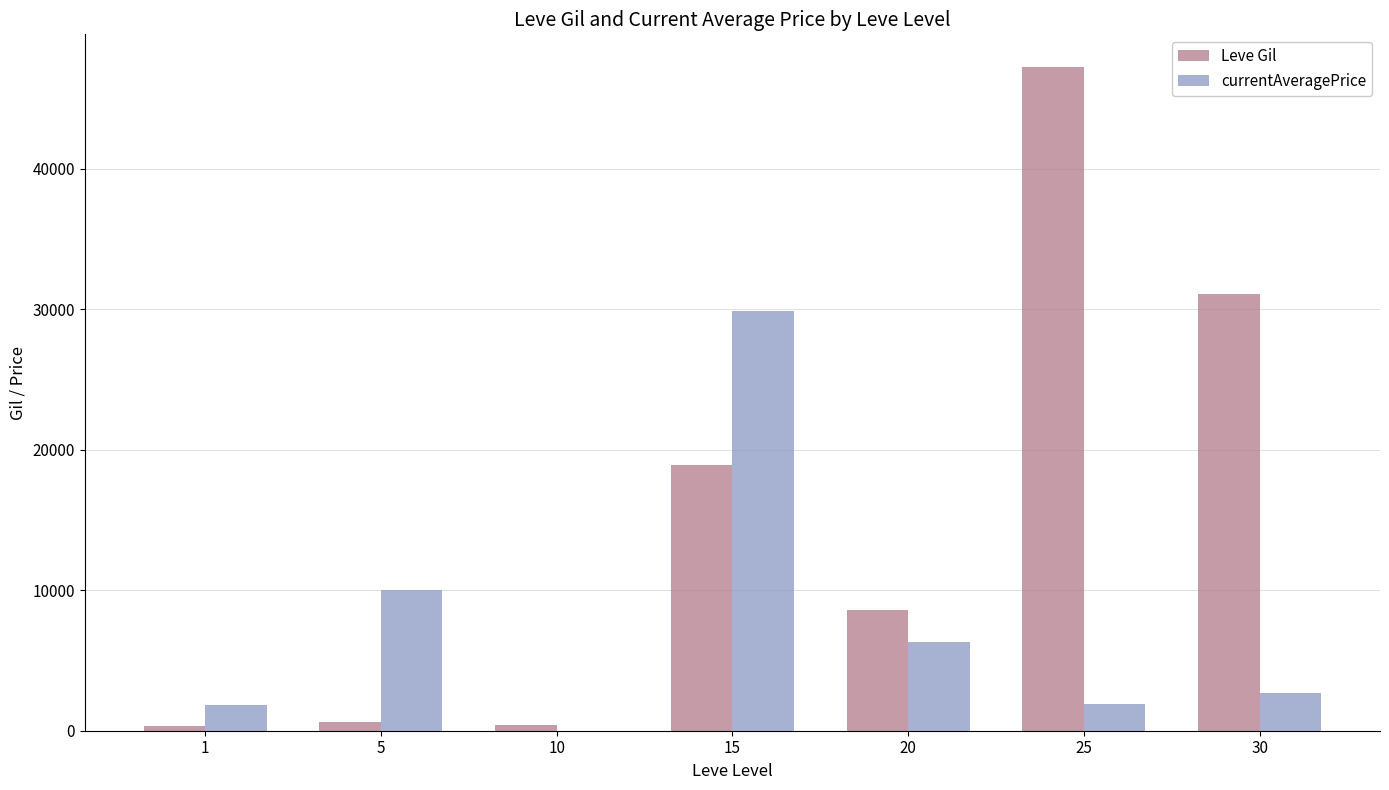

How many distinct data groups are displayed?

2